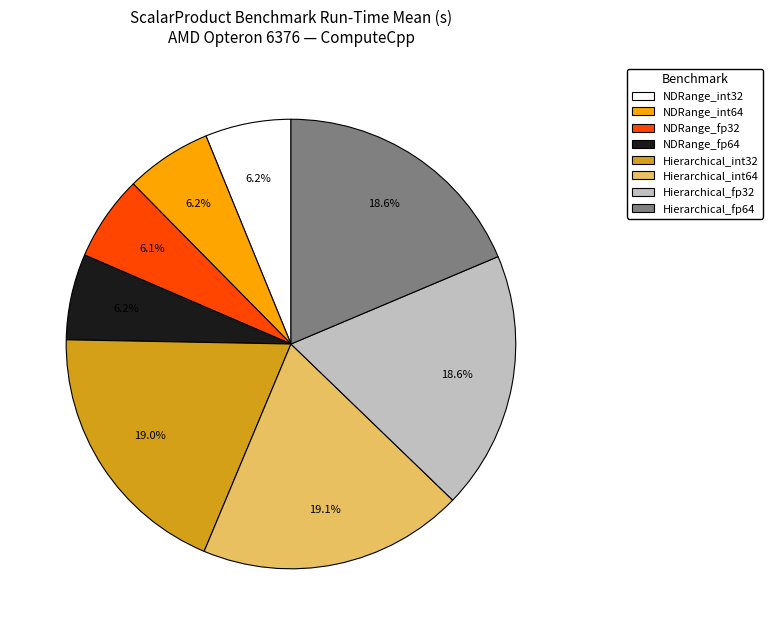

Is there a majority slice in this chart?

No